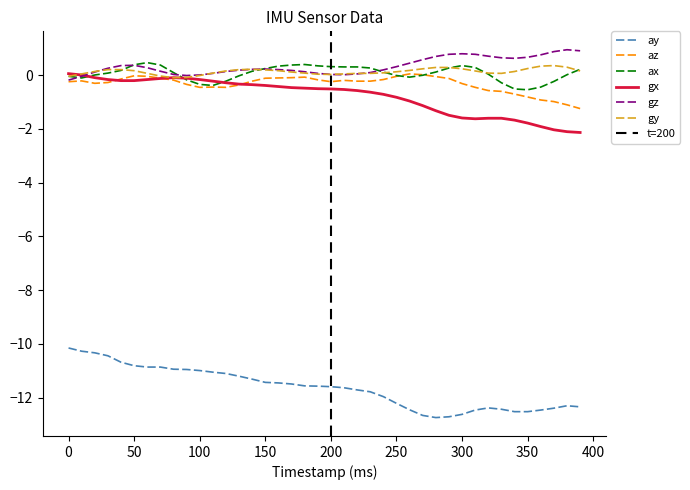

After their last crossing, which series has the higher values: gz or ax?

gz